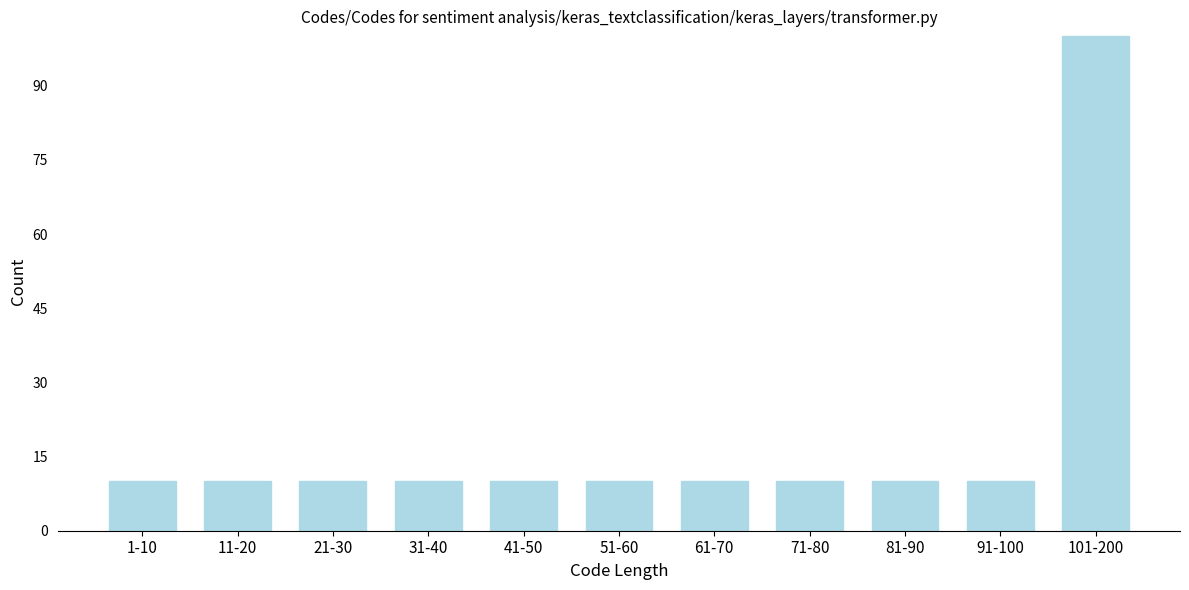

Reading left to right, what are all the values shown in this chart?

10	10	10	10	10	10	10	10	10	10	100